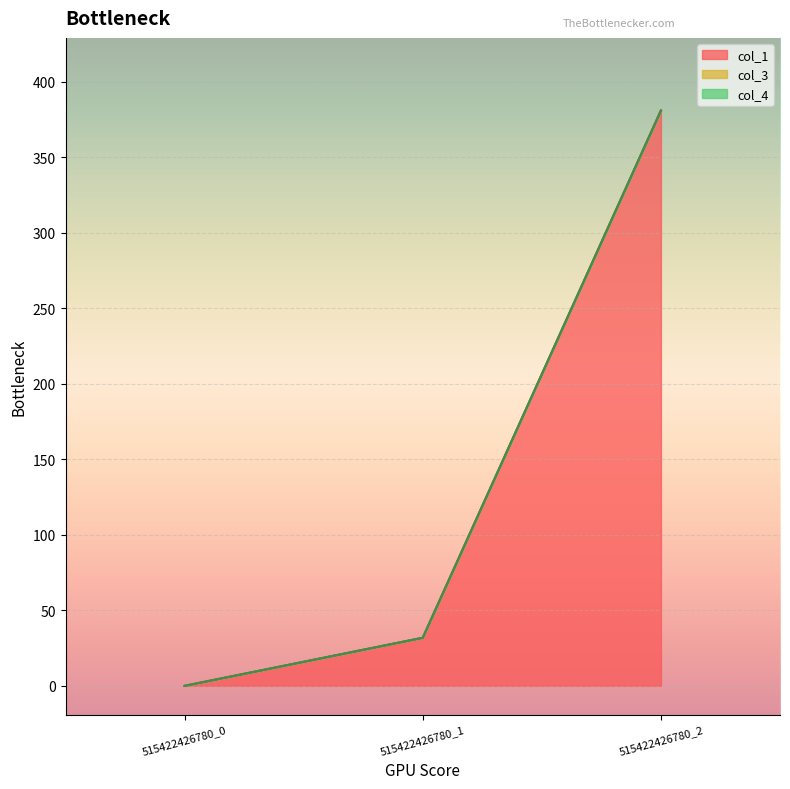

Count the number of data series in this chart.

3